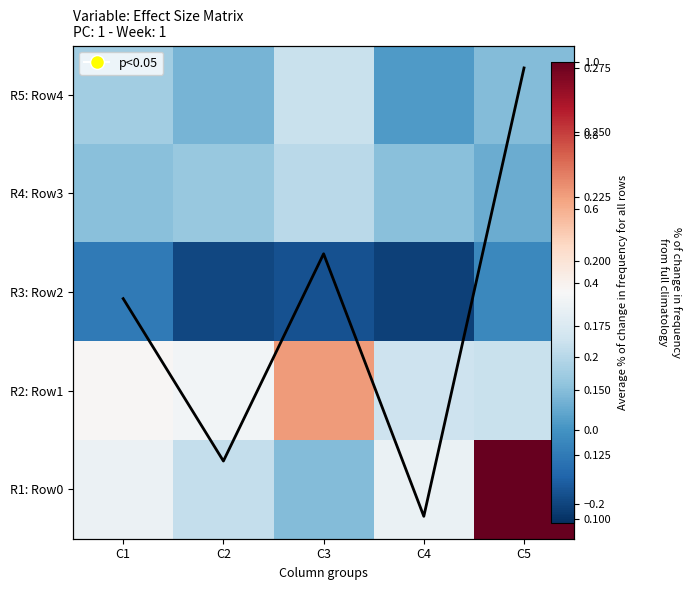

What is the minimum value shown in the chart?

-0.2